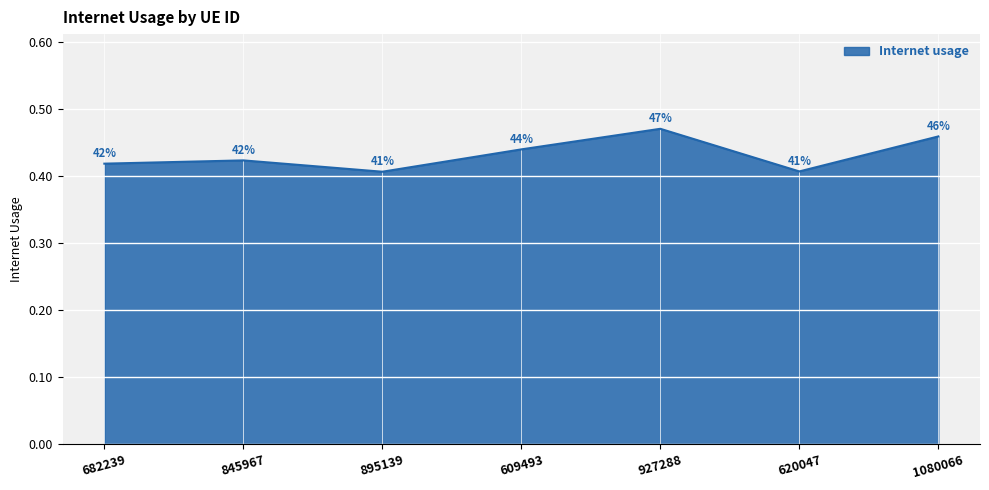

How many interior local valleys (lower than both neighbors) does the data have?

2